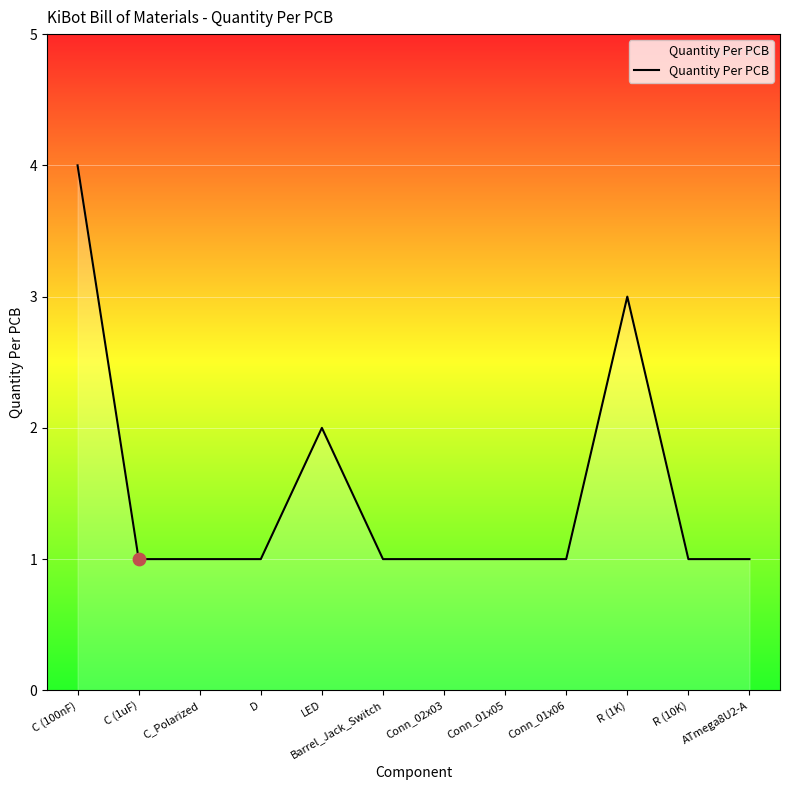

Which has a higher value, C (100nF) or Conn_01x05?

C (100nF)